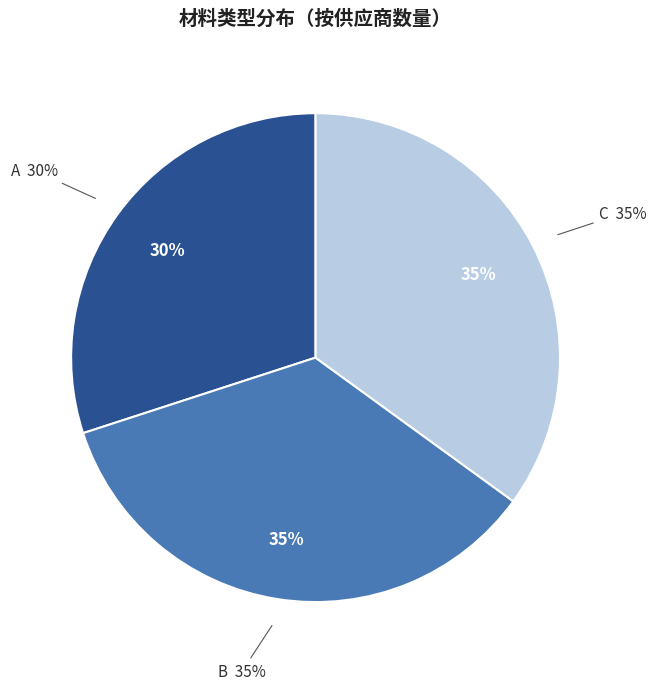

What percentage is the A slice, to the nearest percent?

30%